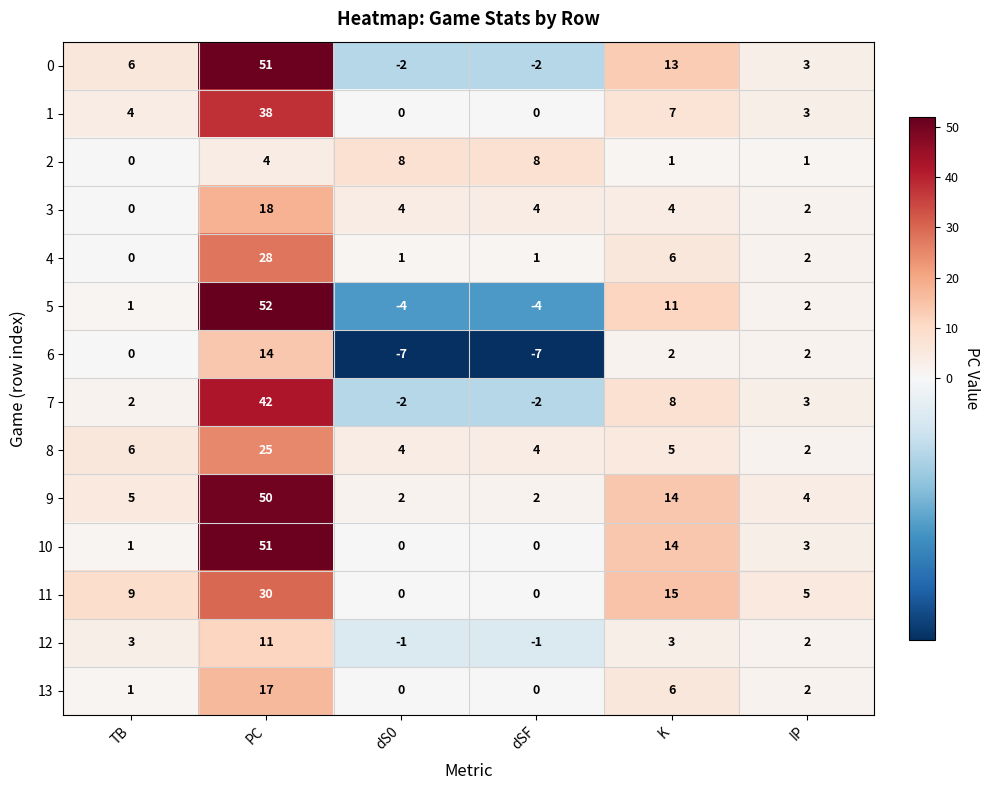

The value of 6 at TB is 0. True or false?

True